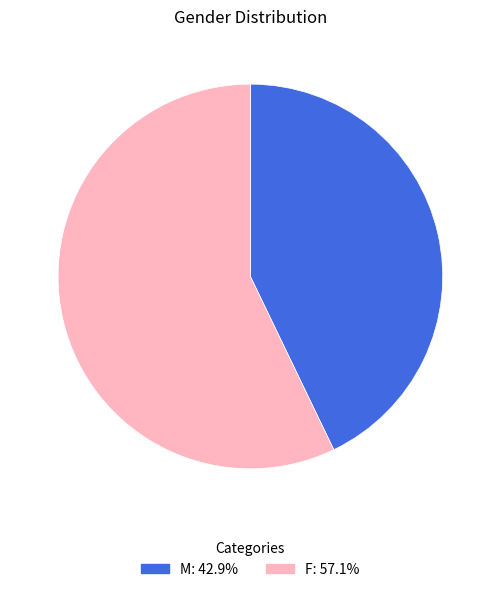

Does F represent more than half of the total?

Yes